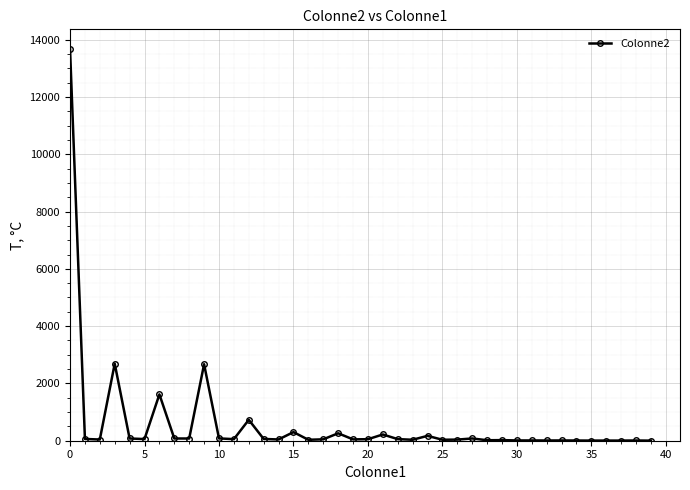

What is the difference between the second highest and minimum values?

2686